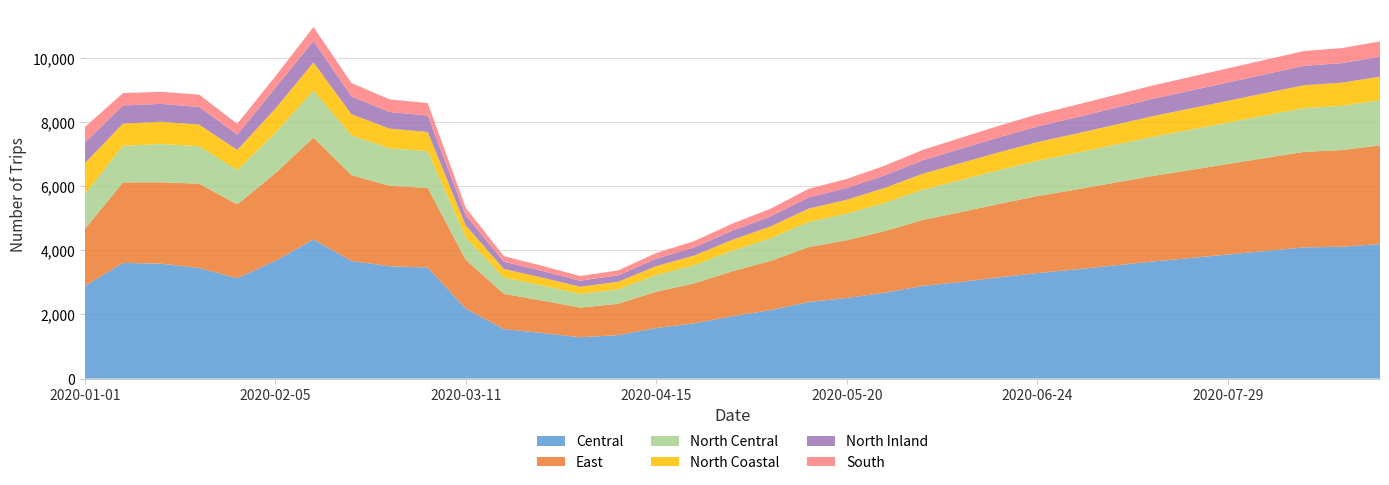

Reading left to right, transcribe all the data shown in this chart.

Central: 2887	3606	3581	3448	3128	3671	4337	3665	3502	3462	2180	1543	1421	1289	1354	1576	1723	1945	2134	2387	2512	2678	2890	3012	3156	3289	3401	3523	3645	3756	3867	3978	4089	4110	4190
East: 1776	2510	2537	2627	2301	2730	3176	2676	2508	2480	1520	1098	1012	923	978	1134	1245	1402	1534	1712	1801	1921	2056	2178	2290	2398	2487	2576	2665	2743	2821	2899	2977	3012	3078
North Central: 1091	1143	1192	1167	1071	1259	1465	1244	1168	1145	701	509	469	426	450	521	570	643	704	786	827	882	945	1003	1054	1102	1141	1180	1219	1256	1292	1328	1364	1381	1408
North Coastal: 961	688	696	675	626	754	876	653	612	601	368	267	246	224	236	274	299	337	369	413	434	463	496	527	554	580	600	620	640	659	677	695	713	721	735
North Inland: 643	567	557	548	481	652	671	554	519	511	313	226	208	190	200	232	254	286	313	349	367	392	420	445	468	489	507	524	541	557	572	588	603	610	622
South: 482	386	376	385	335	356	433	418	393	387	237	172	159	145	153	178	195	219	240	268	282	301	322	342	360	375	389	402	415	427	439	451	463	468	478